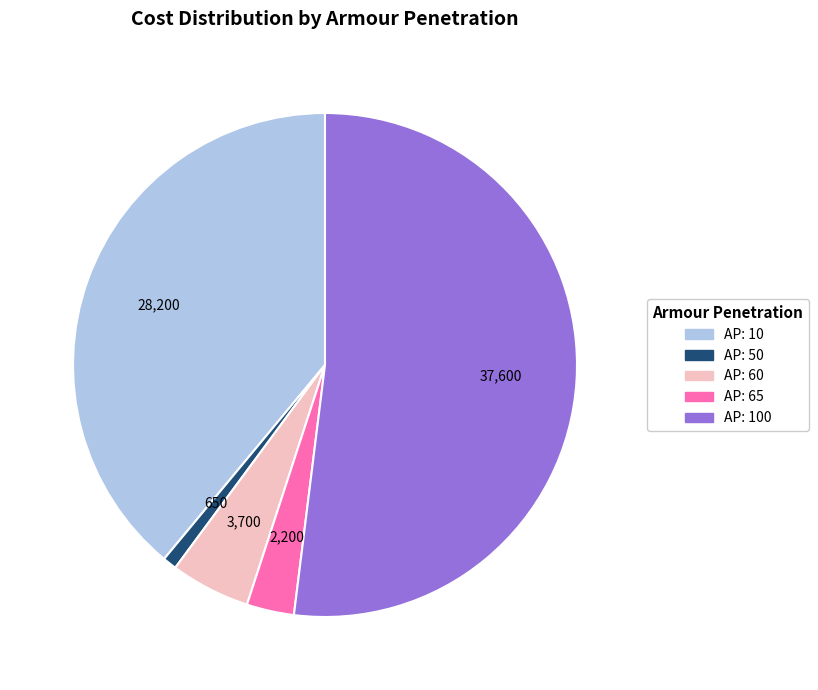

Is the sum of AP: 50 and AP: 65 greater than half?

No